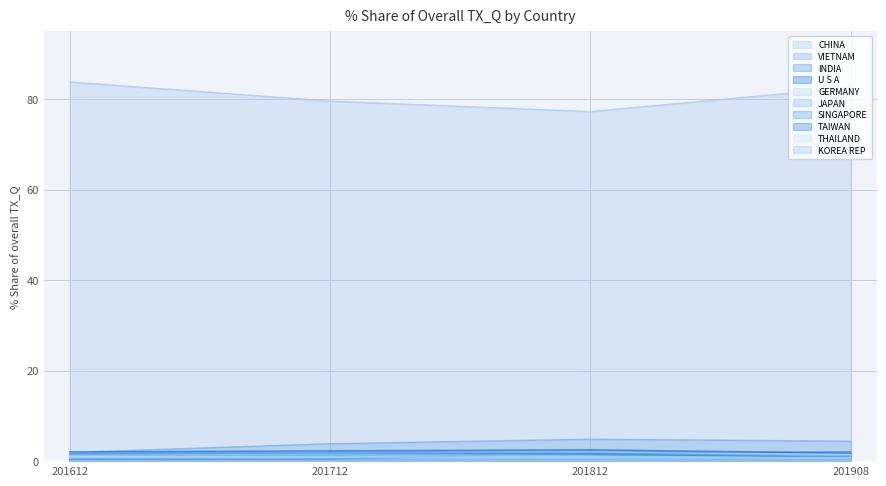

True or false: 201908_% Share and 201712_% Share intersect in this chart.

True